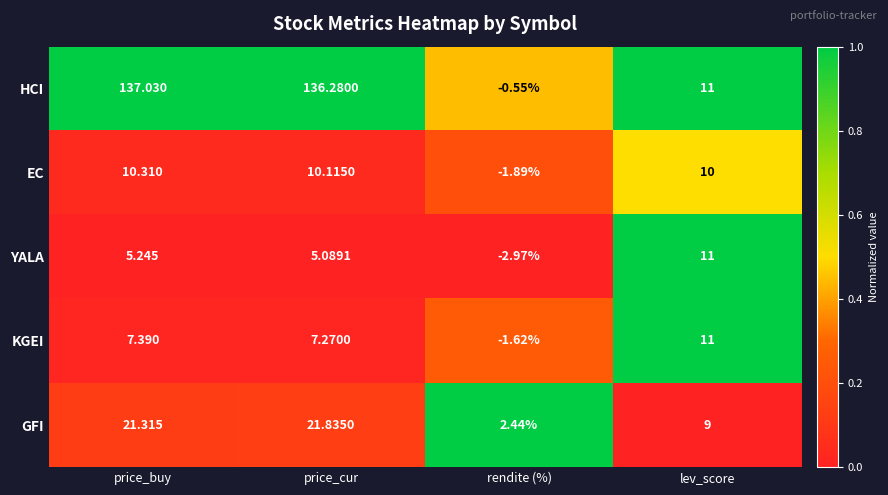

Rank the categories by HCI value from highest to lowest.

price_buy, price_cur, lev_score, rendite (%)